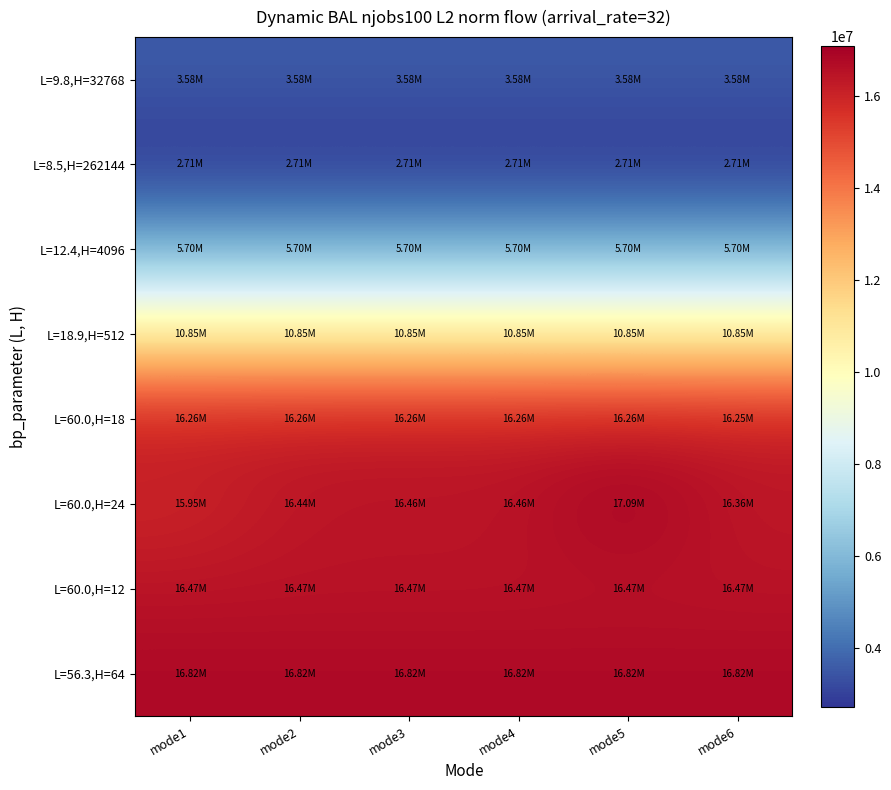

Rank the series by their maximum value, from lowest to highest.

L=8.5,H=262144, L=9.8,H=32768, L=12.4,H=4096, L=18.9,H=512, L=60.0,H=18, L=60.0,H=12, L=56.3,H=64, L=60.0,H=24